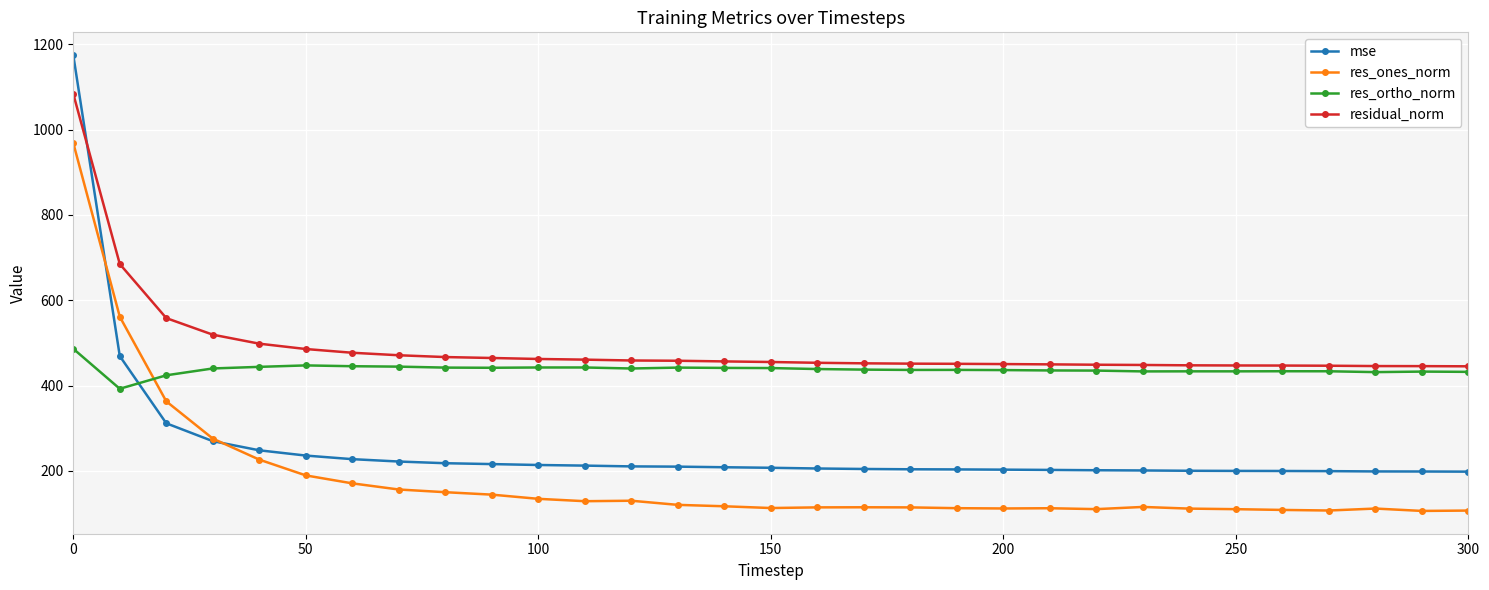

What is the difference between the maximum and minimum values in the residual_norm series?

638.7